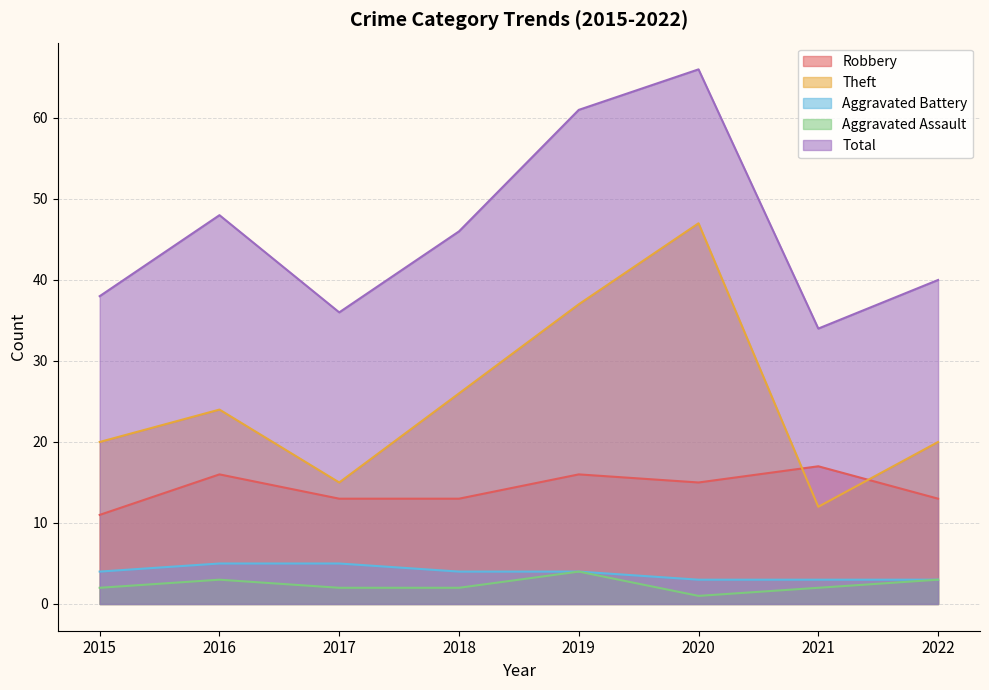

What are all the series names shown in the legend?

Robbery, Theft, Aggravated Battery, Aggravated Assault, Total